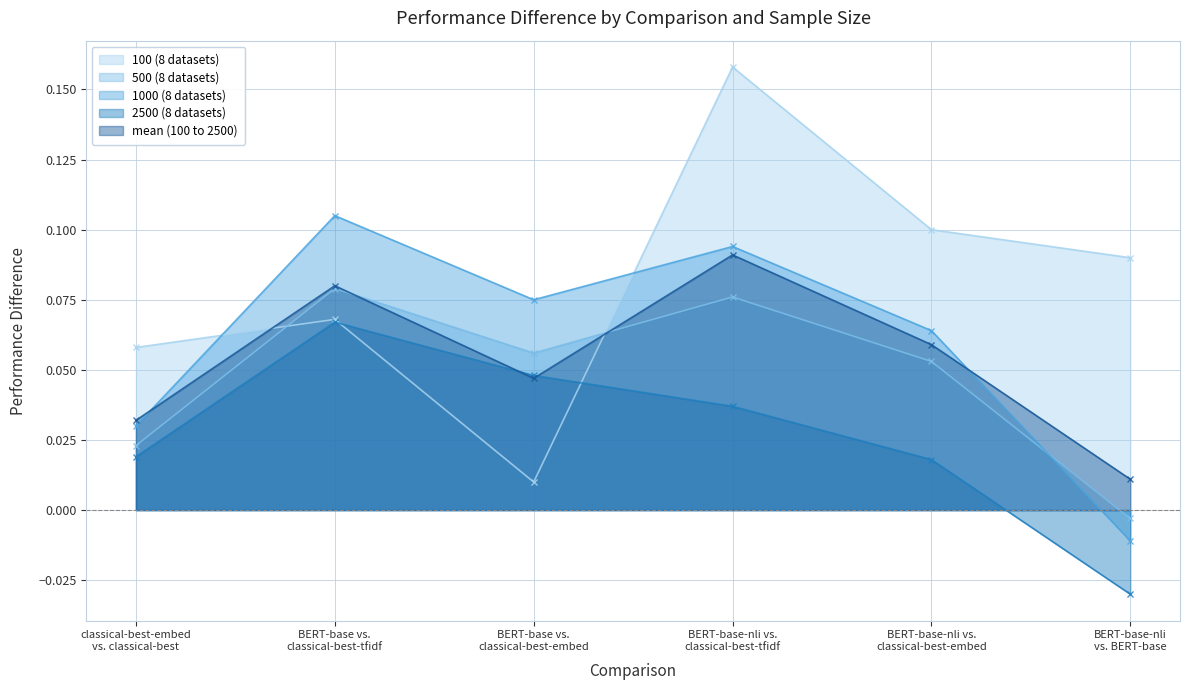

Which label corresponds to the largest value in the chart?

BERT-base-nli vs.
classical-best-tfidf